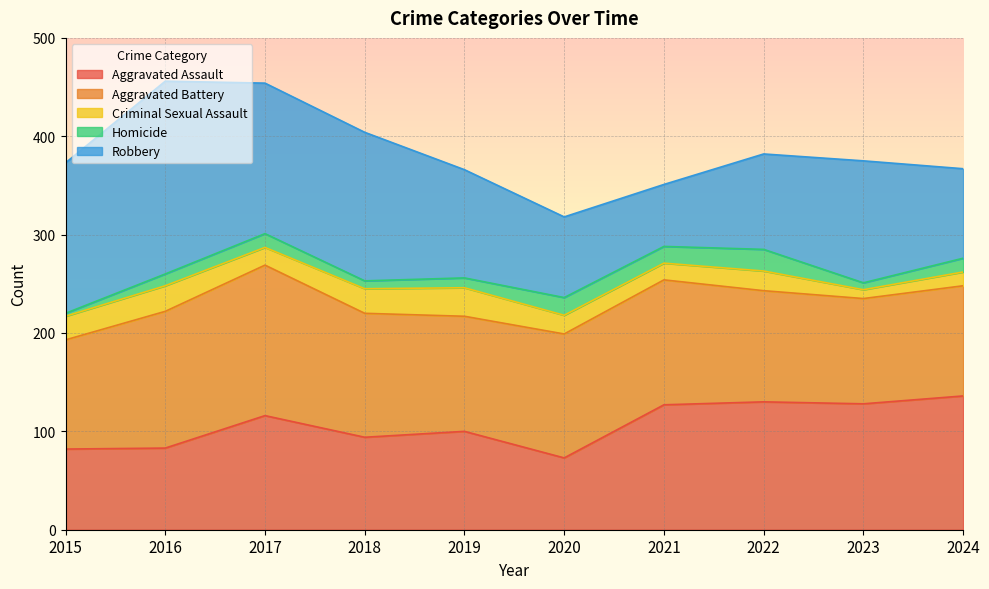

What is the sum of the Aggravated Battery values at 2020 and 2017?

279